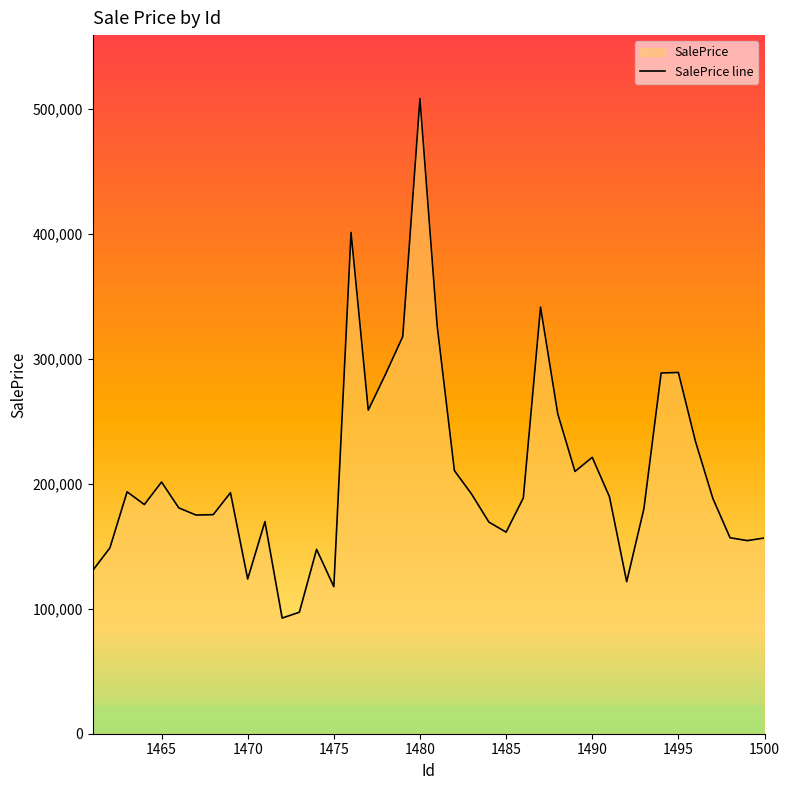

Is it true that the value at 1462 is 37858.4?

False